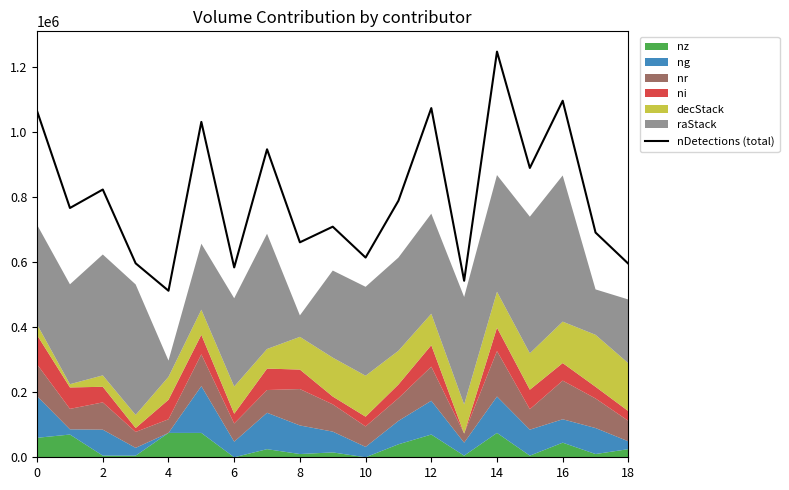

What is the value of the 10th point from the left?

709869.5